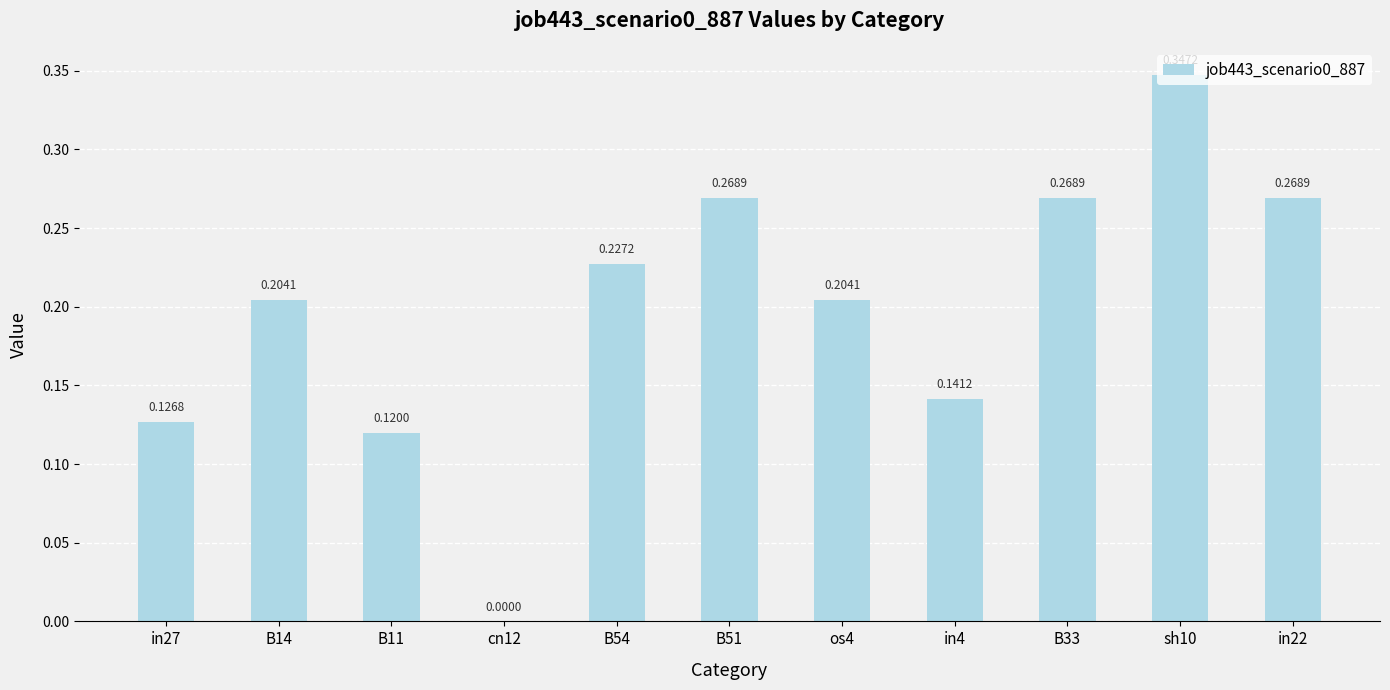

What is the change in value from cn12 to in22?

+0.3